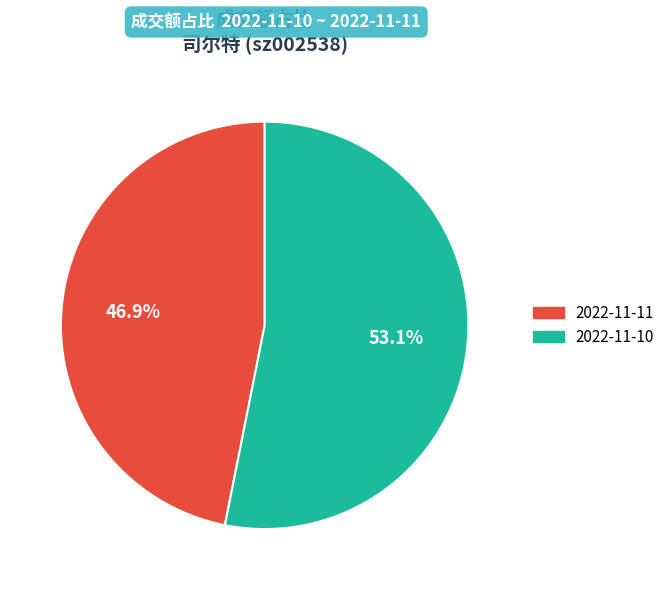

What is the smallest slice in the pie chart?

2022-11-11